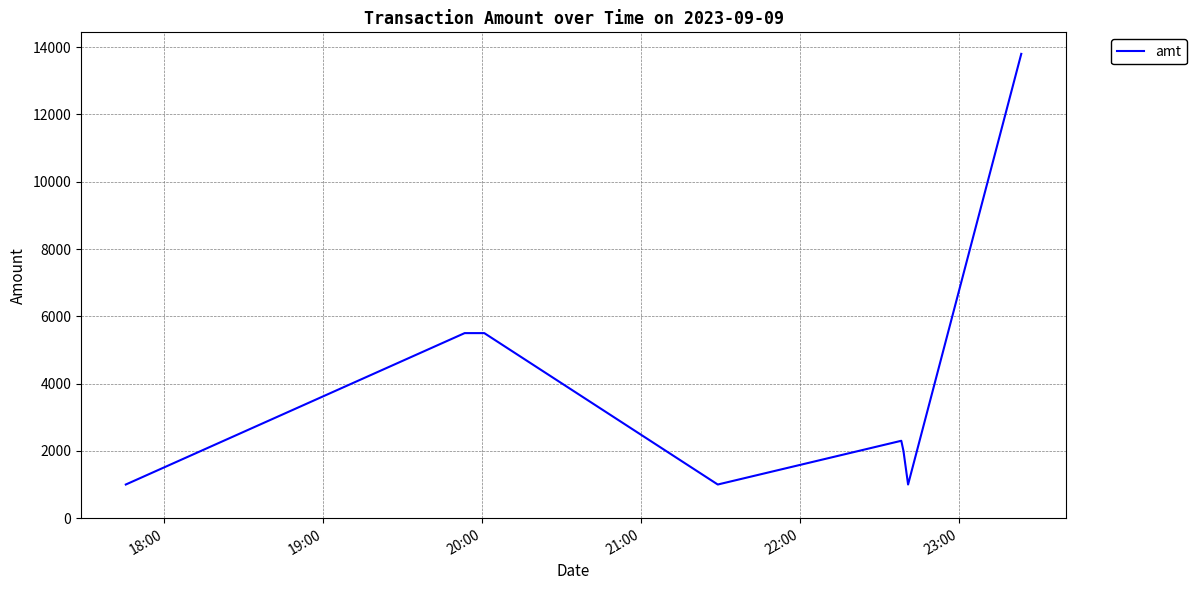

What is the greatest value displayed?

13800